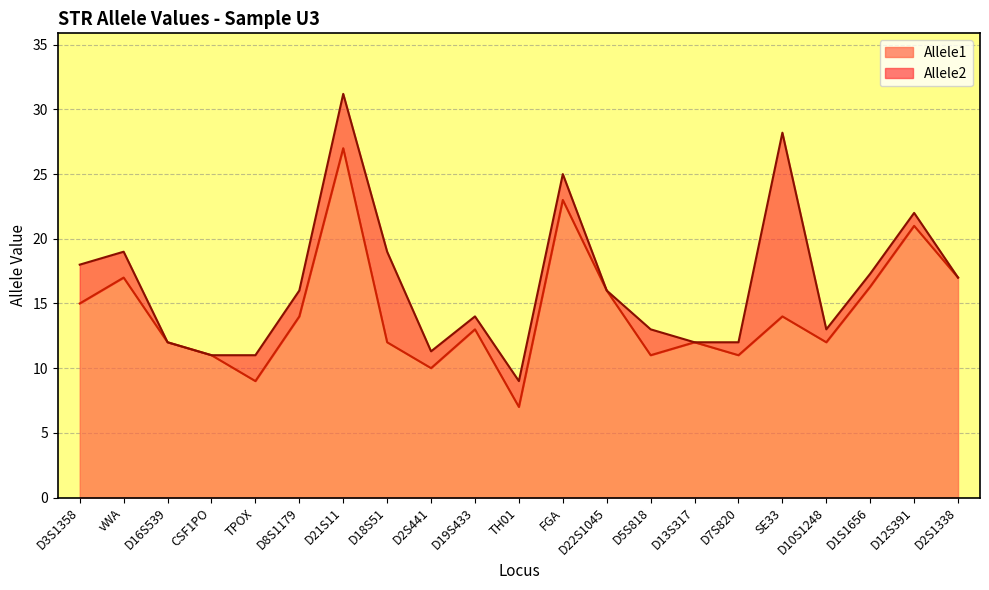

How many values in the Allele1 series are below 13?

10